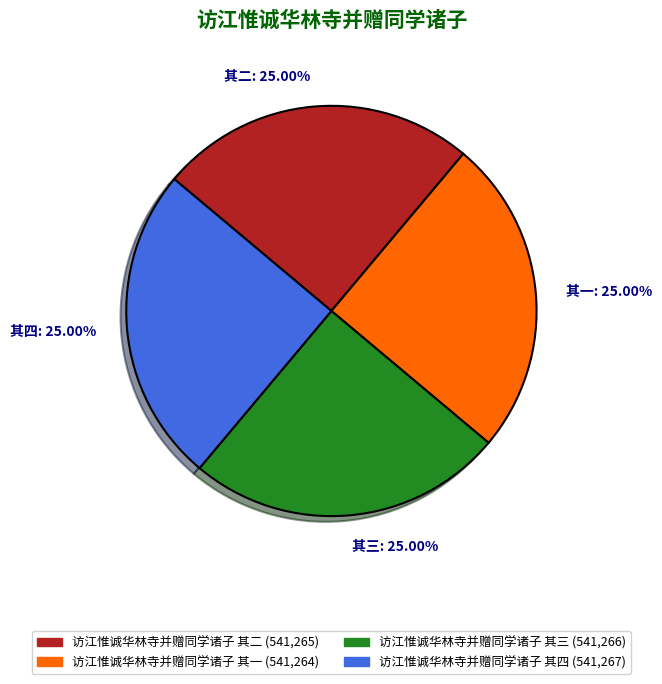

What is the ratio of the value at 其四: 25.00% to the value at 其三: 25.00%?

1.0